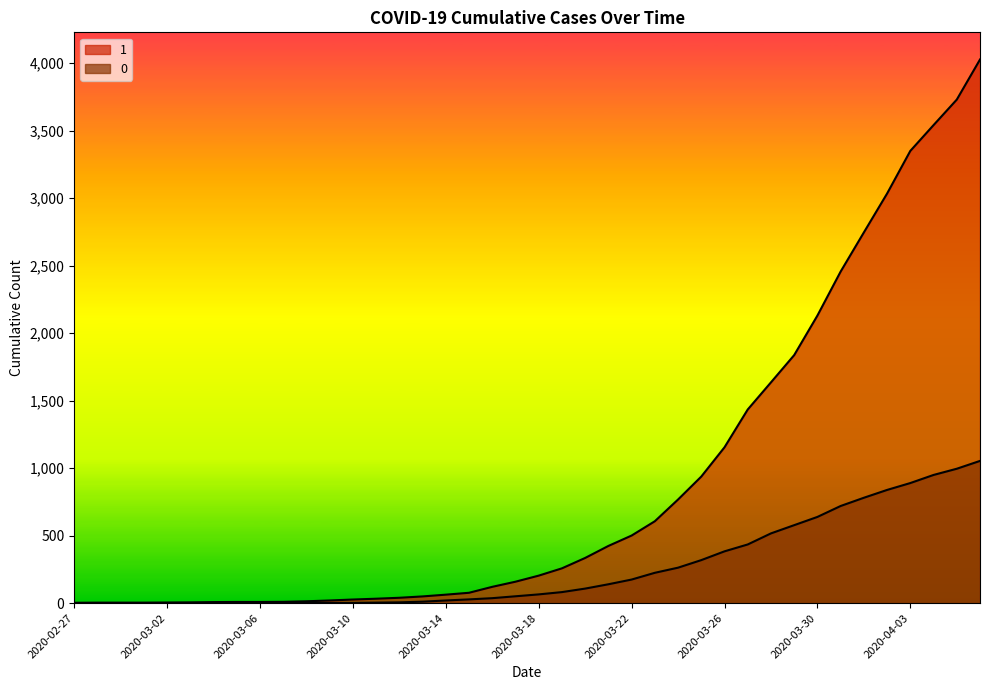

How many series are shown in this chart?

2